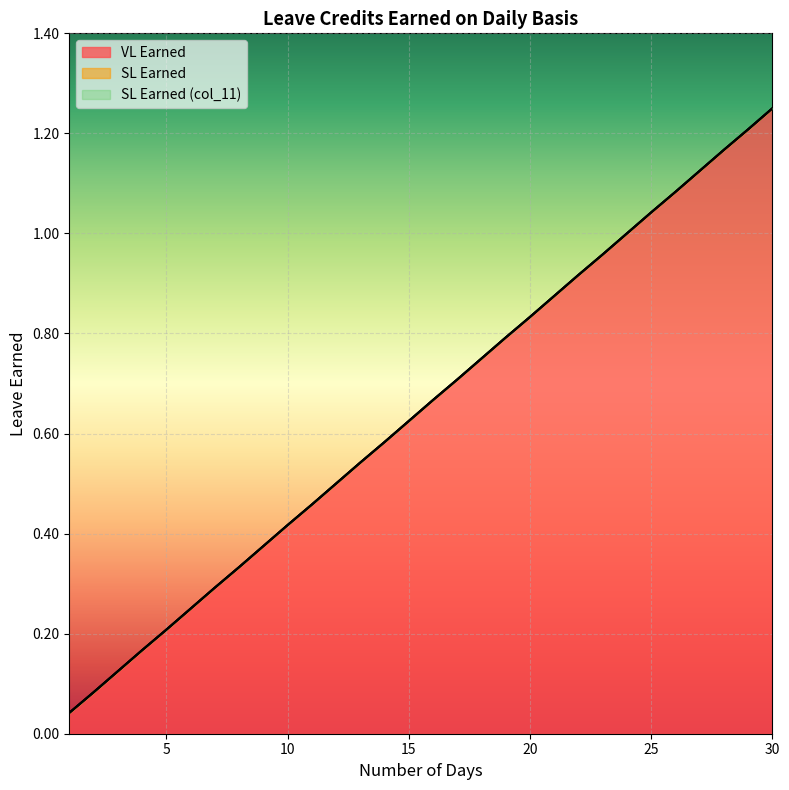

What is the average value of the VL Earned series?

0.6